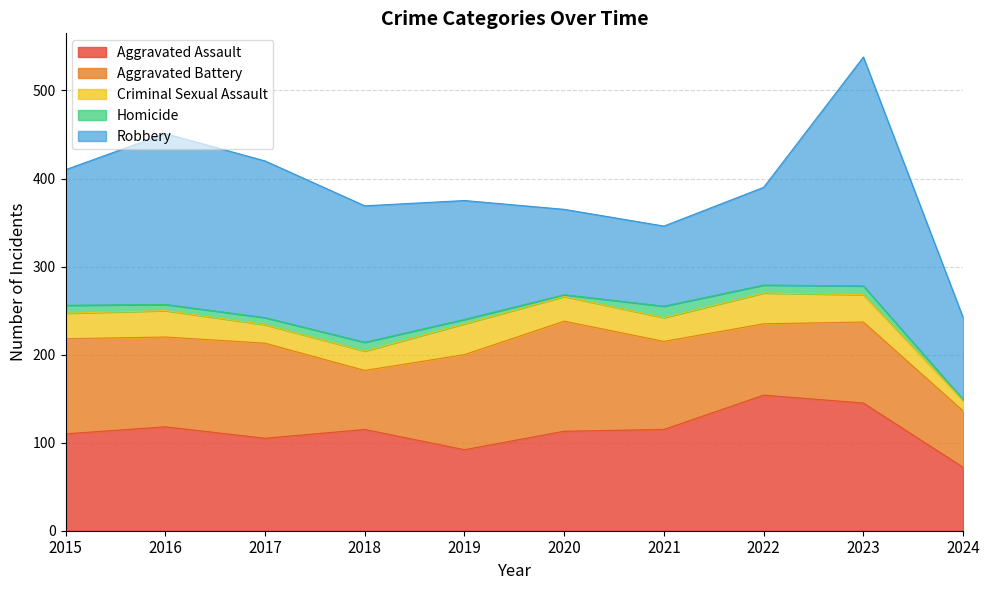

True or false: Aggravated Assault has more than 2 points higher than both neighbors.

True